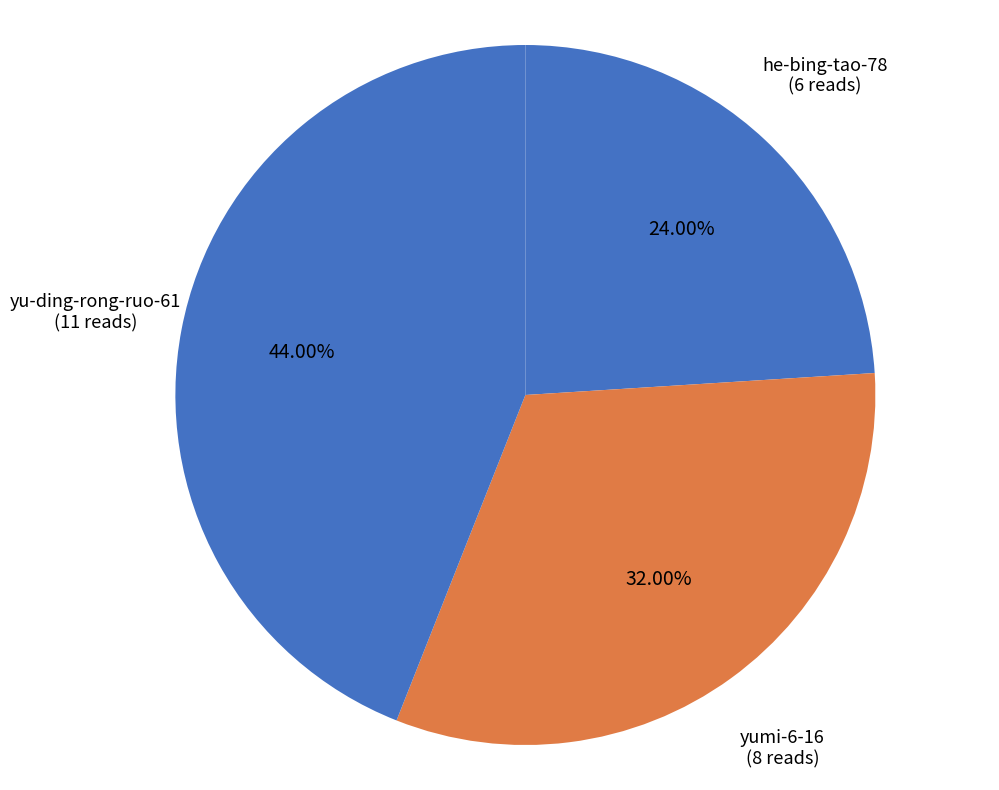

What percentage do he-bing-tao-78 and yu-ding-rong-ruo-61 together represent?

68.0%